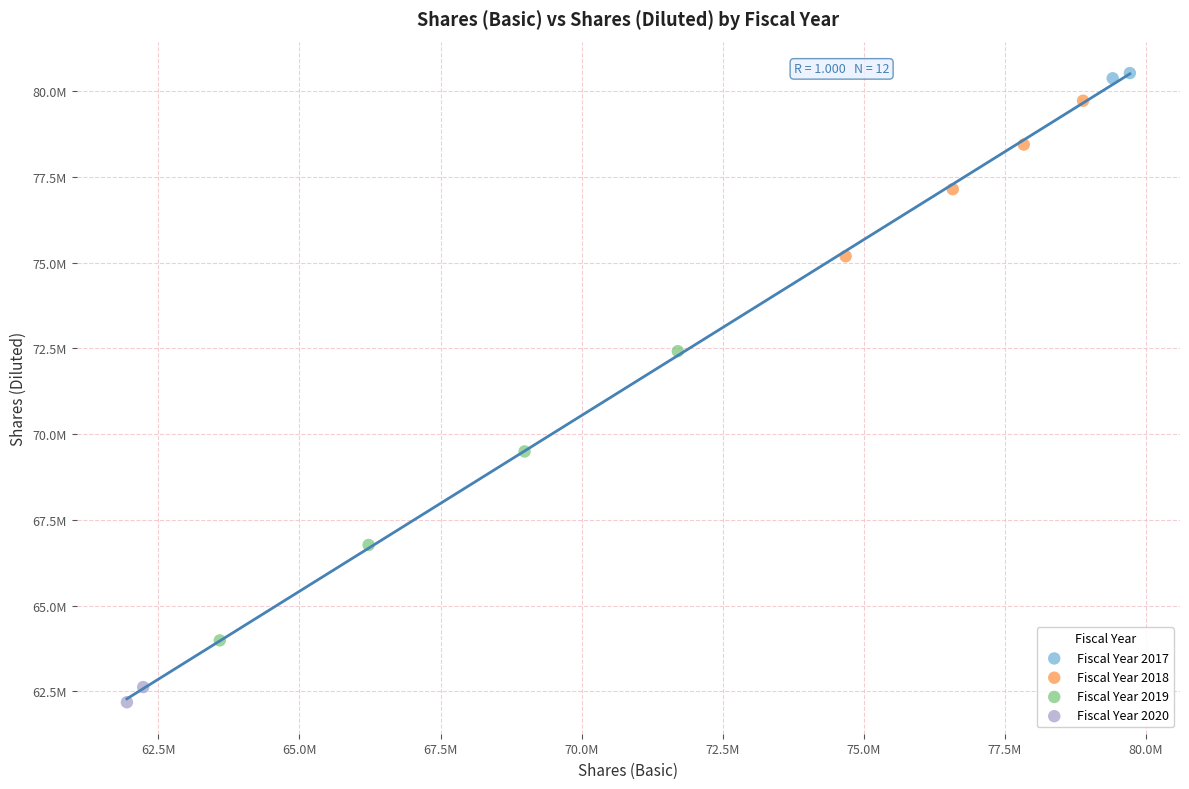

Which series reaches the minimum Y coordinate?

Fiscal Year 2020